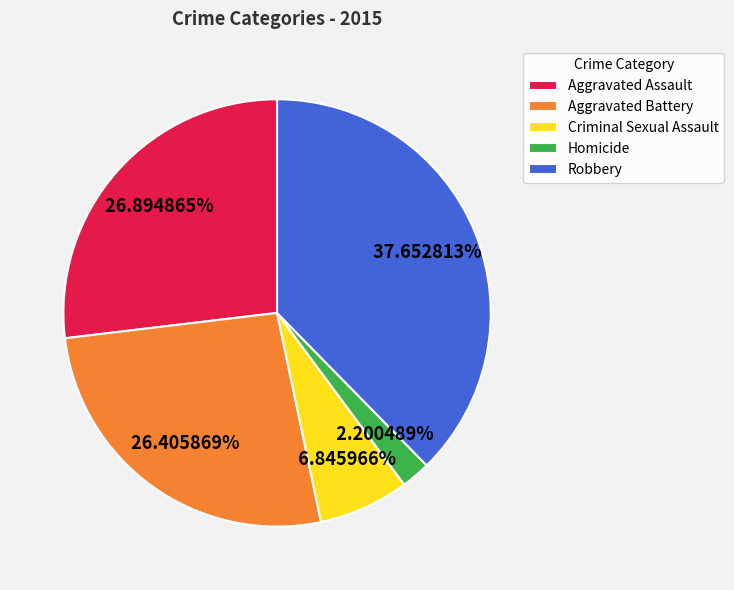

Approximately how many times larger is the value at Robbery compared to Aggravated Battery?

1.4